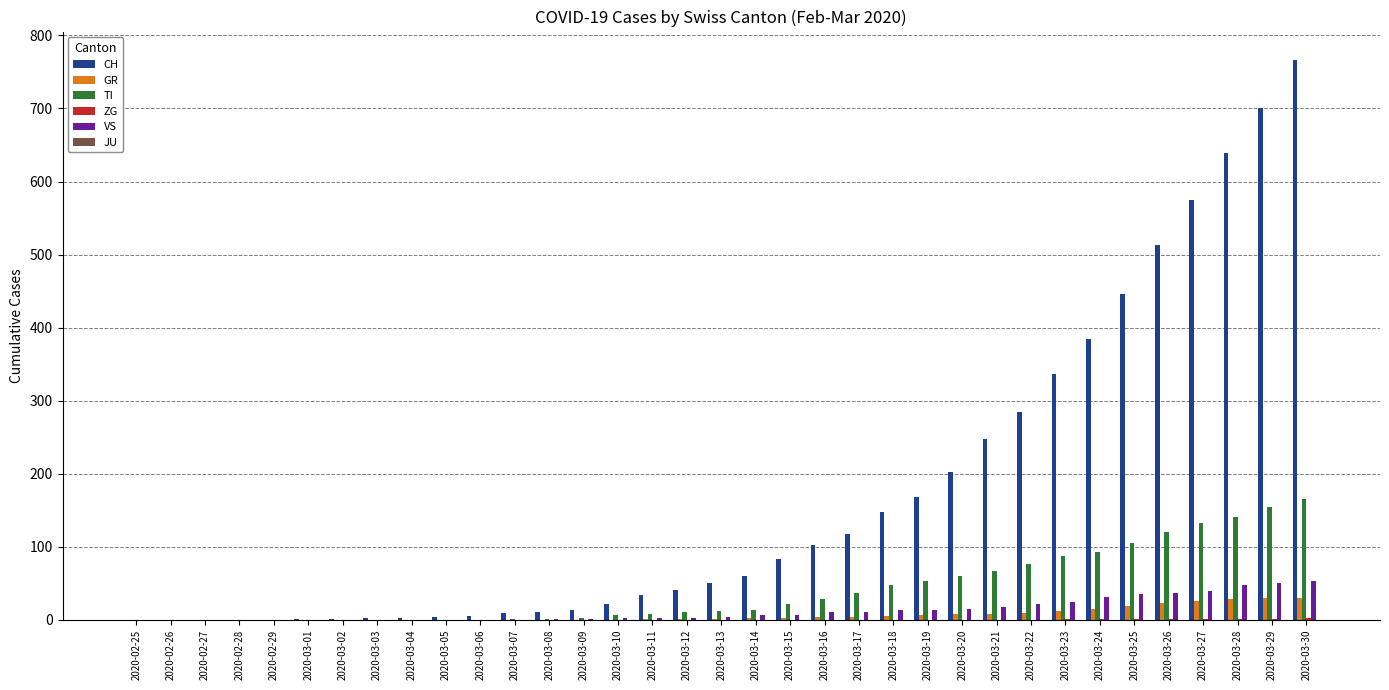

Which series has the largest total across all categories?

CH